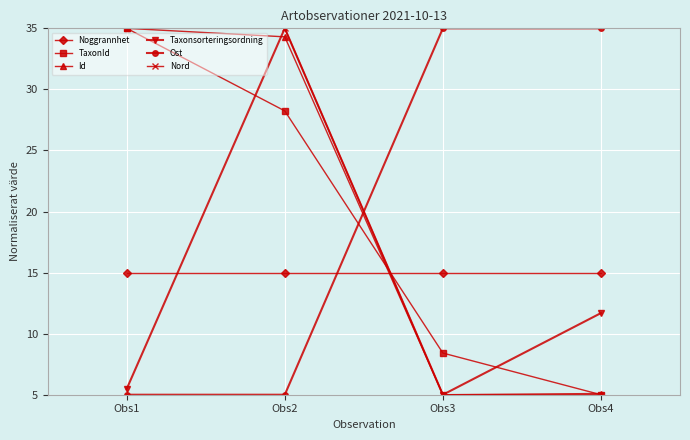

What is the difference between the Nord values at Obs1 and Obs4?

30.0